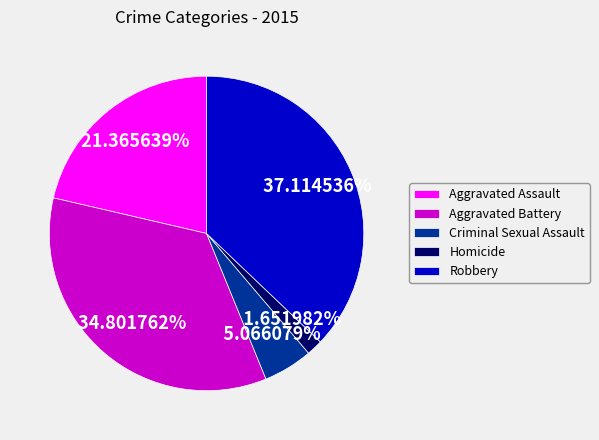

What percentage is NOT represented by Robbery?

62.9%